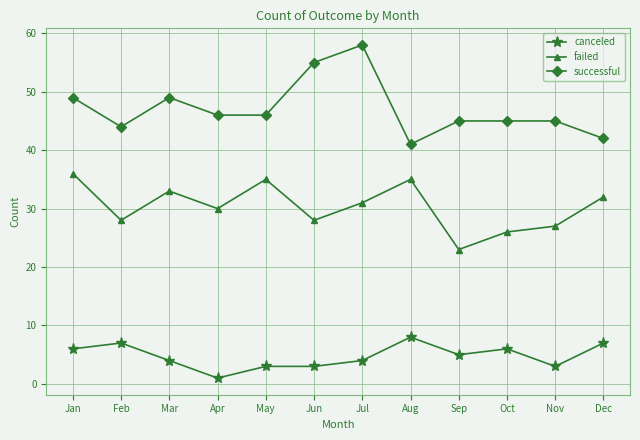

Count the number of data series in this chart.

3